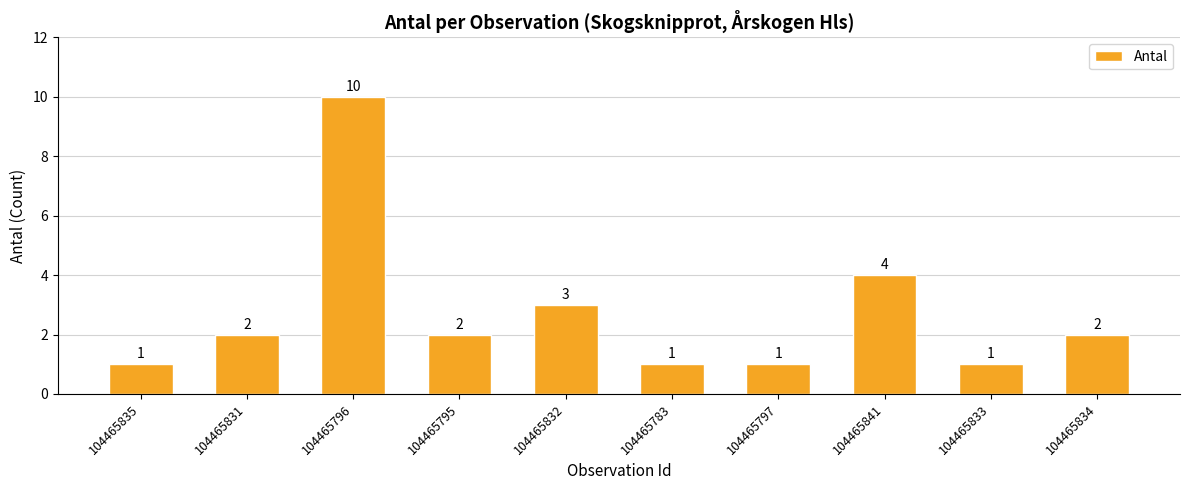

Which has a higher value, 104465783 or 104465834?

104465834